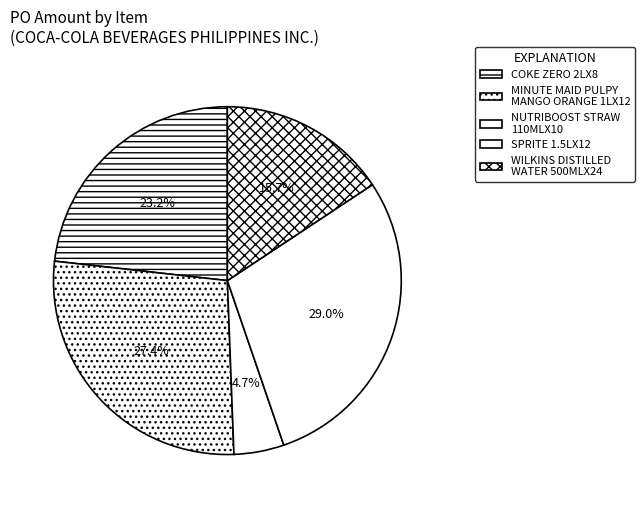

Is it true that COKE ZERO 2LX8 is 35% of the pie?

False